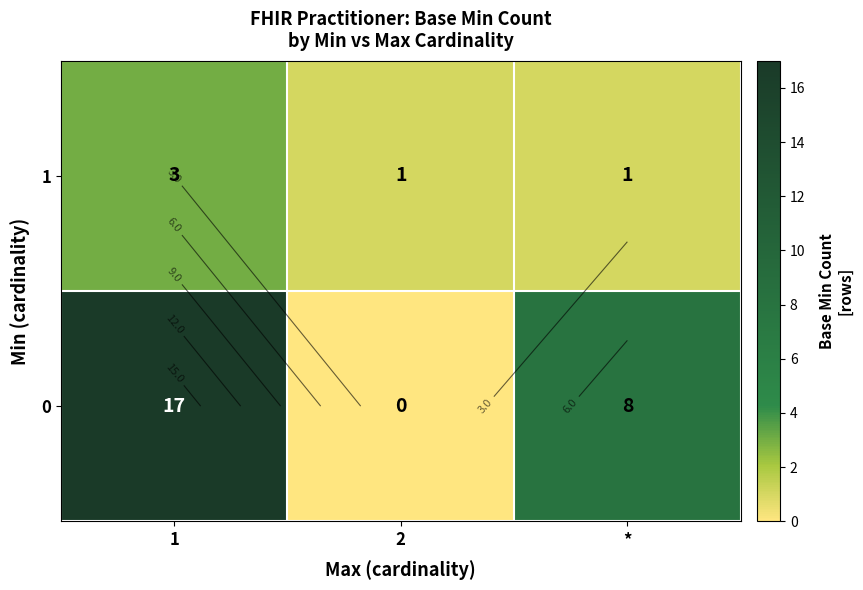

What is the difference between the highest and lowest values at 1?

14